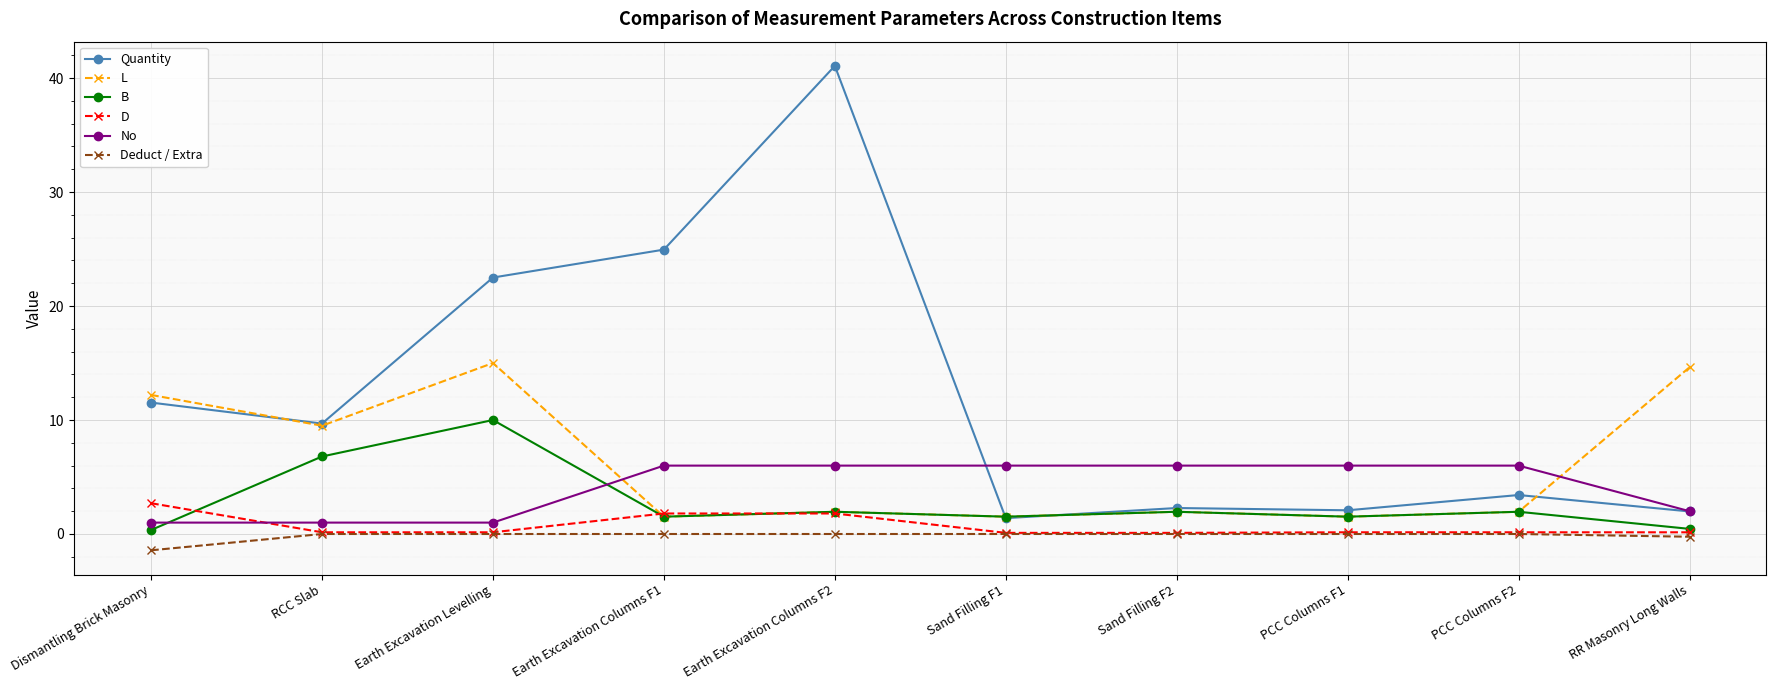

What is the difference between the maximum and second lowest values in the D series?

2.6